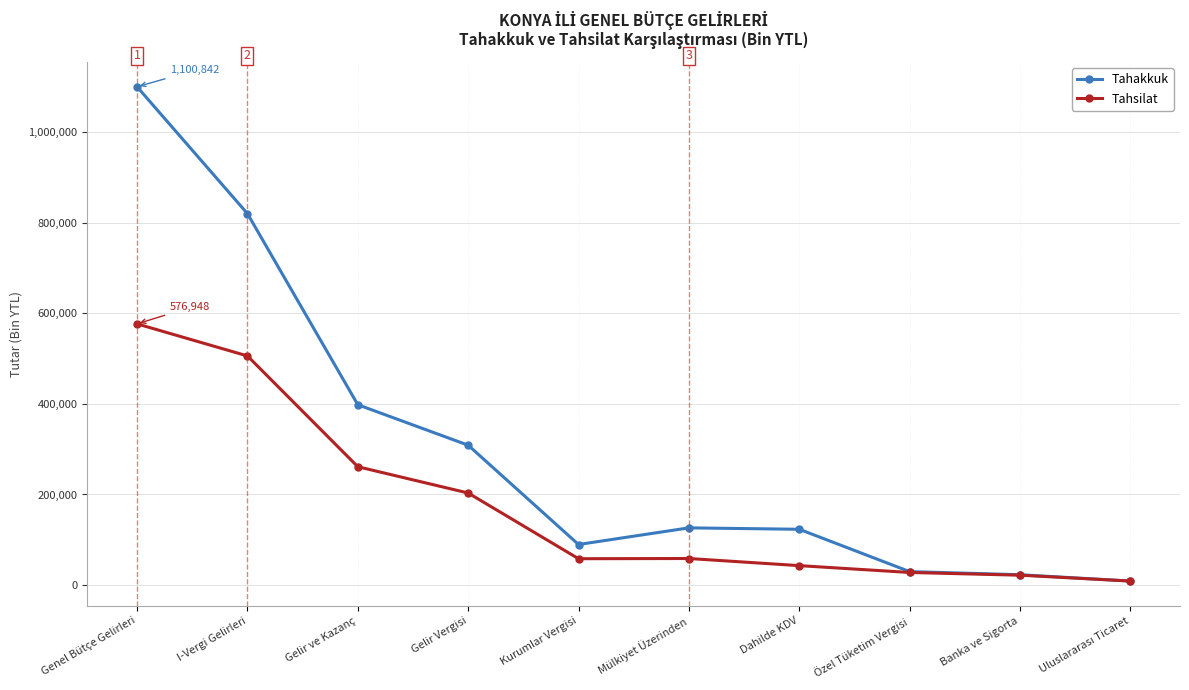

How many lines are shown in the chart?

2